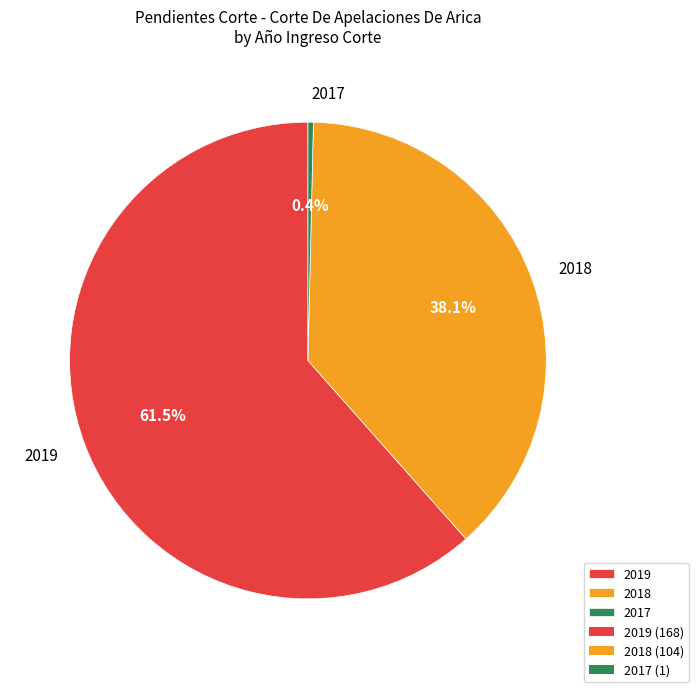

To the nearest percent, what is the combined percentage of 2018 and 2017?

38%